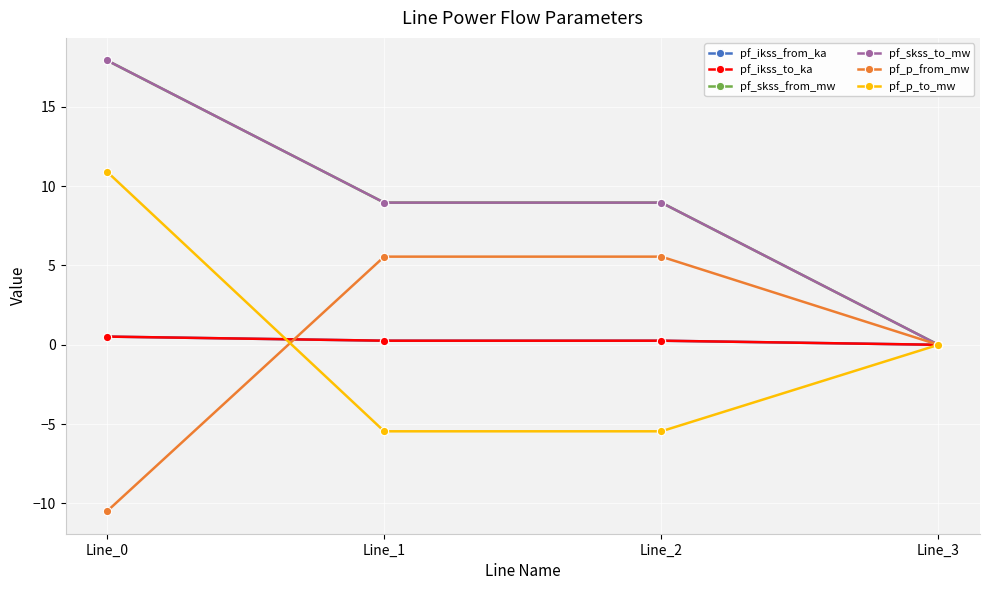

What is the minimum value shown in the chart?

-10.5